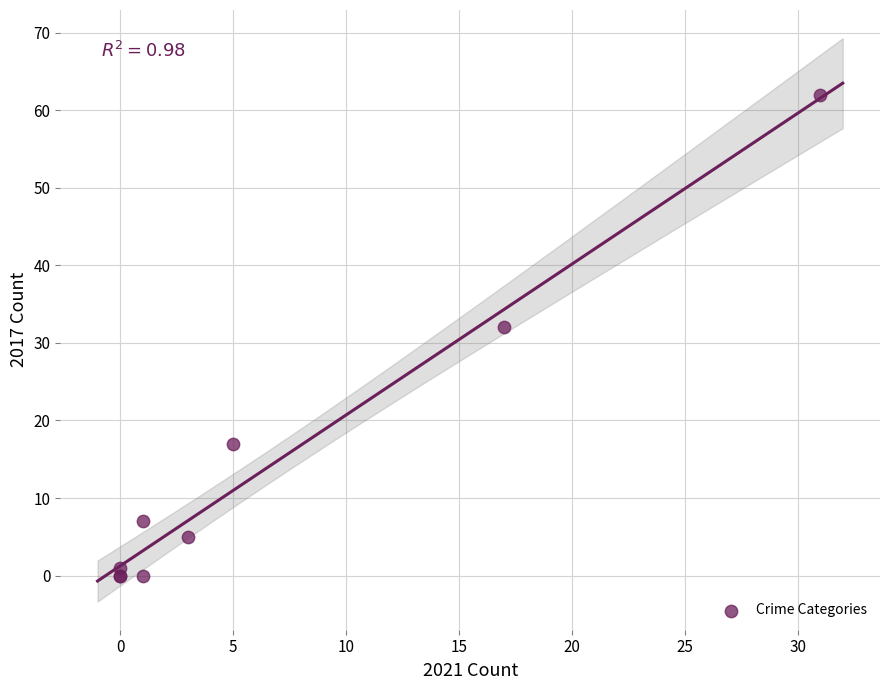

What Y value in the scatter plot is closest to 31?

32